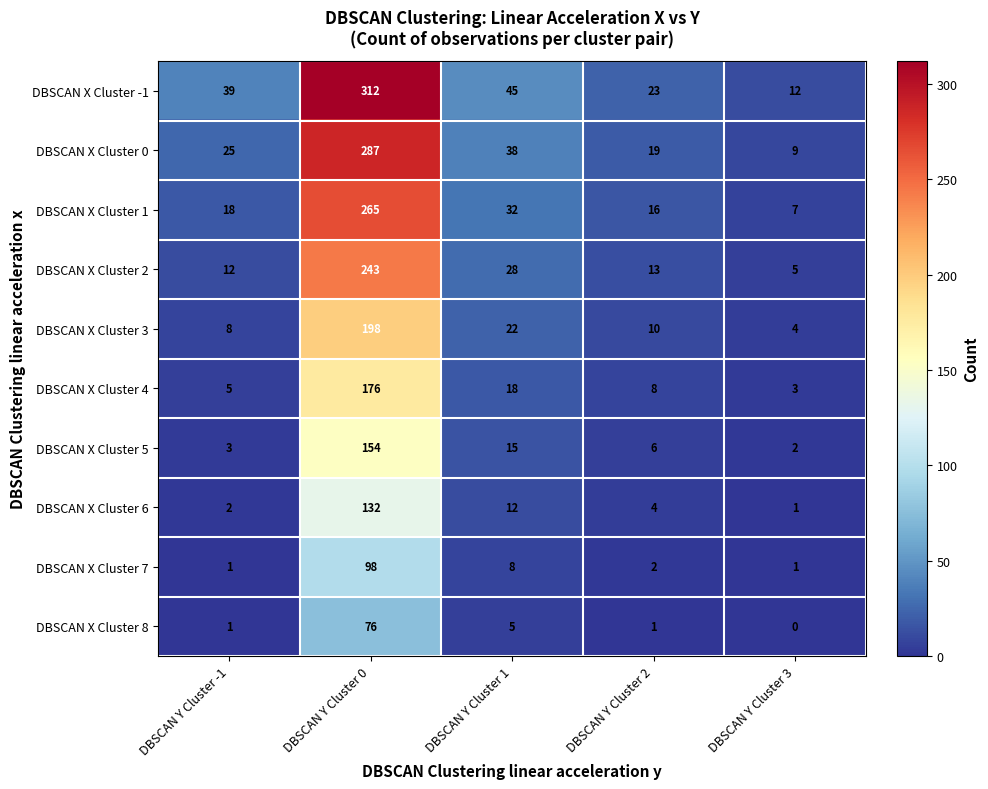

At which category is the sum across all series the highest?

DBSCAN Y Cluster 0